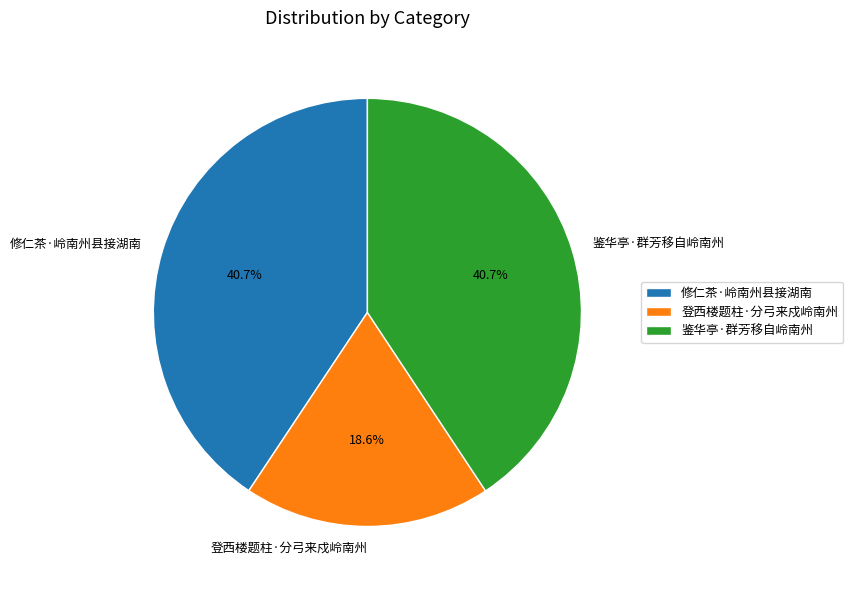

What is the ratio of the value at 登西楼题柱·分弓来戍岭南州 to the value at 鉴华亭·群芳移自岭南州?

0.5